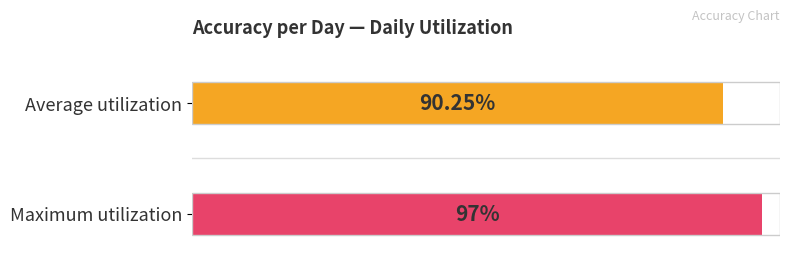

What is the average value?

0.9